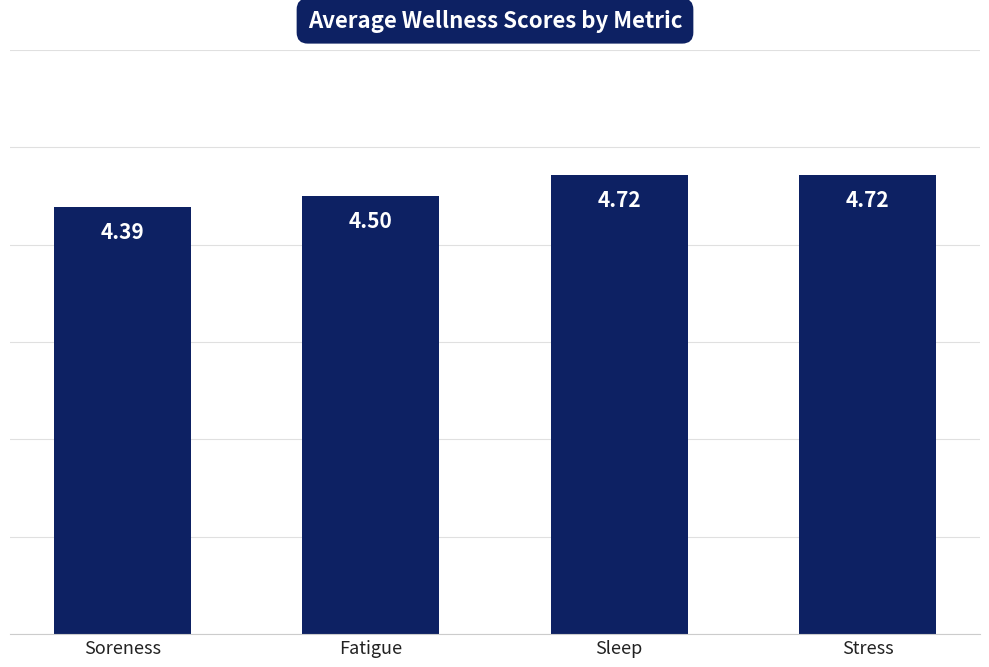

Is it true that the value at Fatigue is 1.7?

False